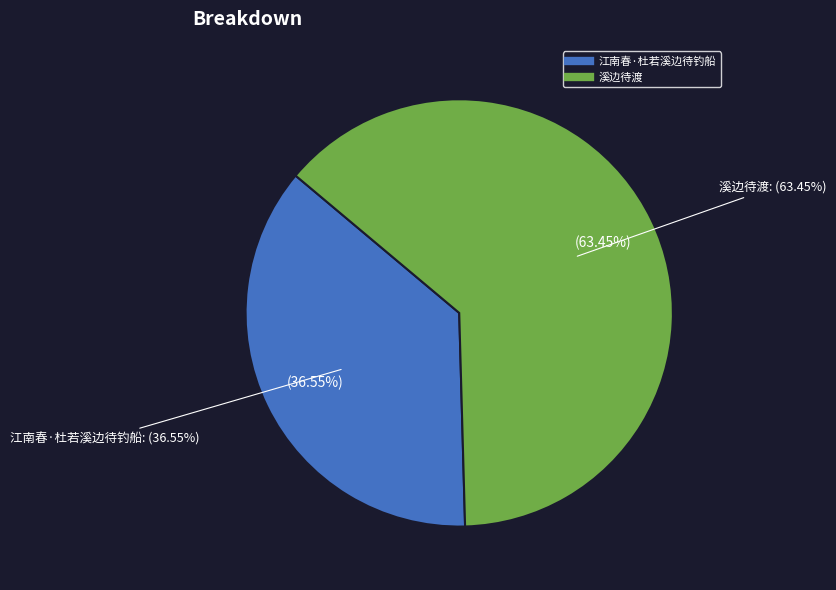

What percentage is the 溪边待渡 slice, to the nearest percent?

63%